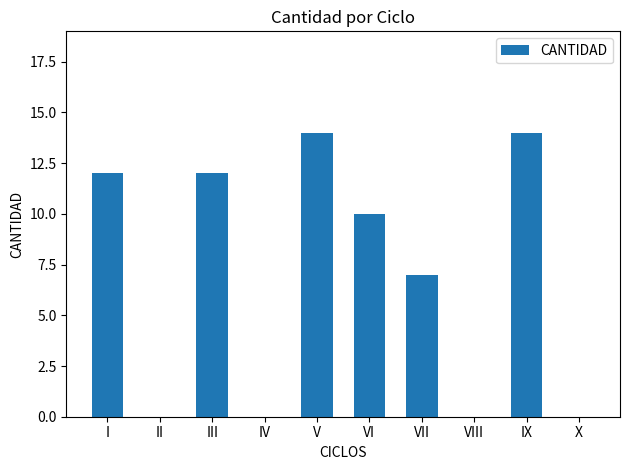

What is the change in value from VI to VIII?

-10